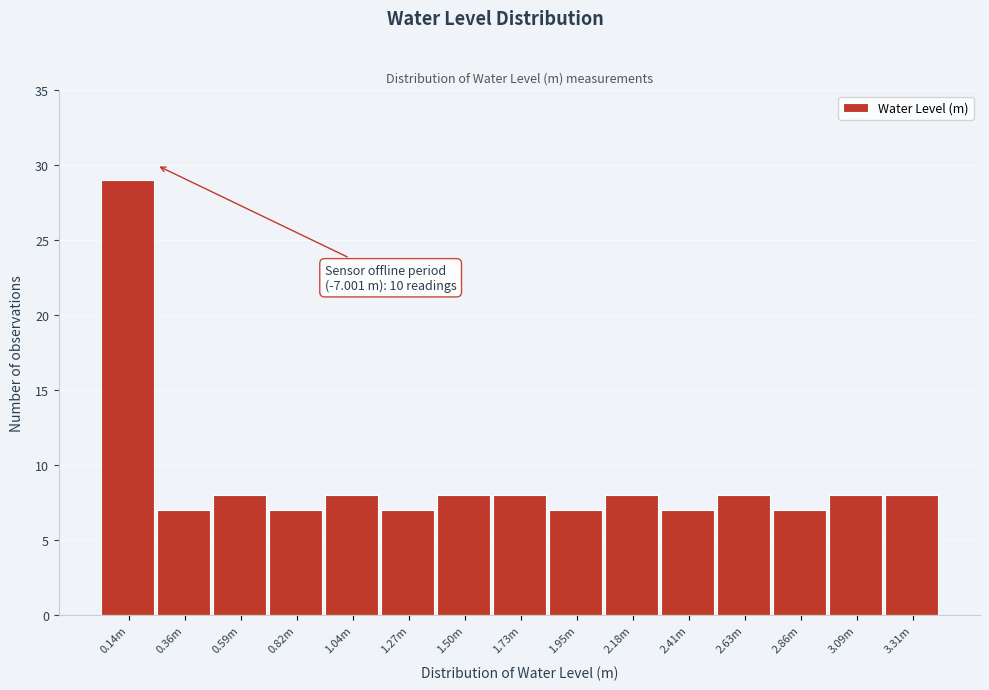

Reading left to right, list all the values displayed in this chart.

0.14m=29	0.36m=7	0.59m=8	0.82m=7	1.04m=8	1.27m=7	1.50m=8	1.73m=8	1.95m=7	2.18m=8	2.41m=7	2.63m=8	2.86m=7	3.09m=8	3.31m=8